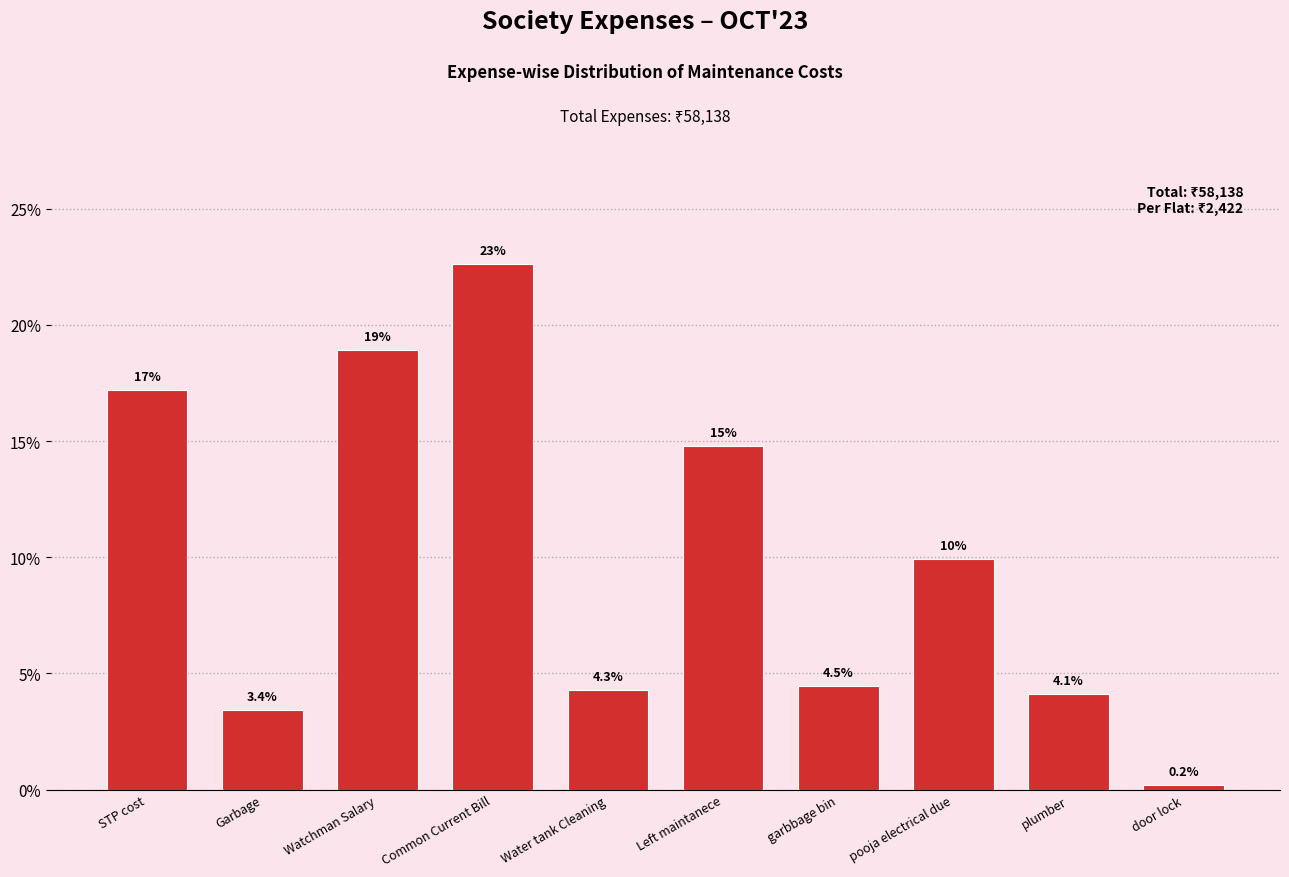

Reading right to left, extract all data points from this chart.

0.2	4.1	9.9	4.5	14.8	4.3	22.6	18.9	3.4	17.2